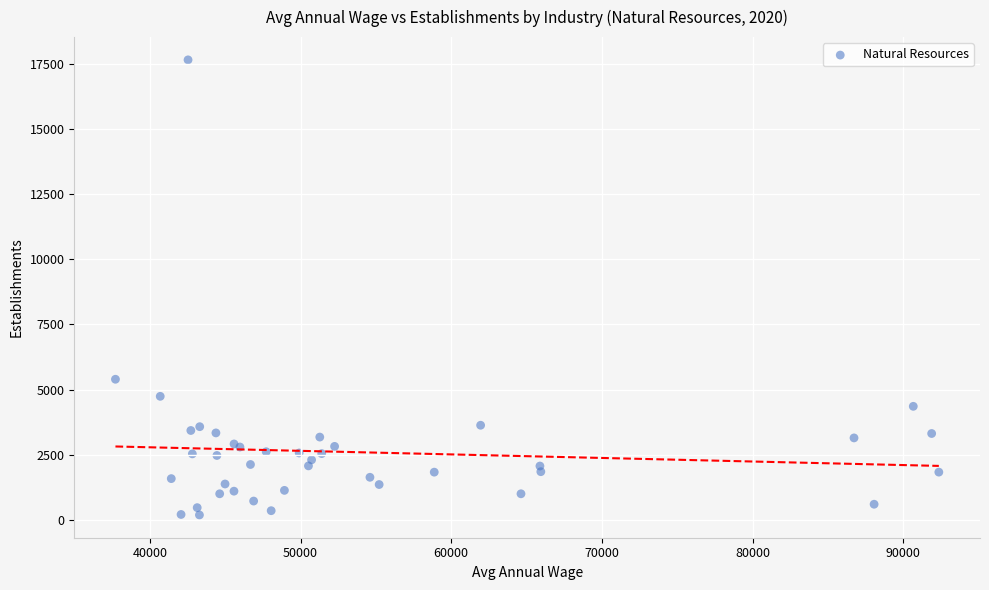

What Y value in the scatter plot is closest to 8918?

5394